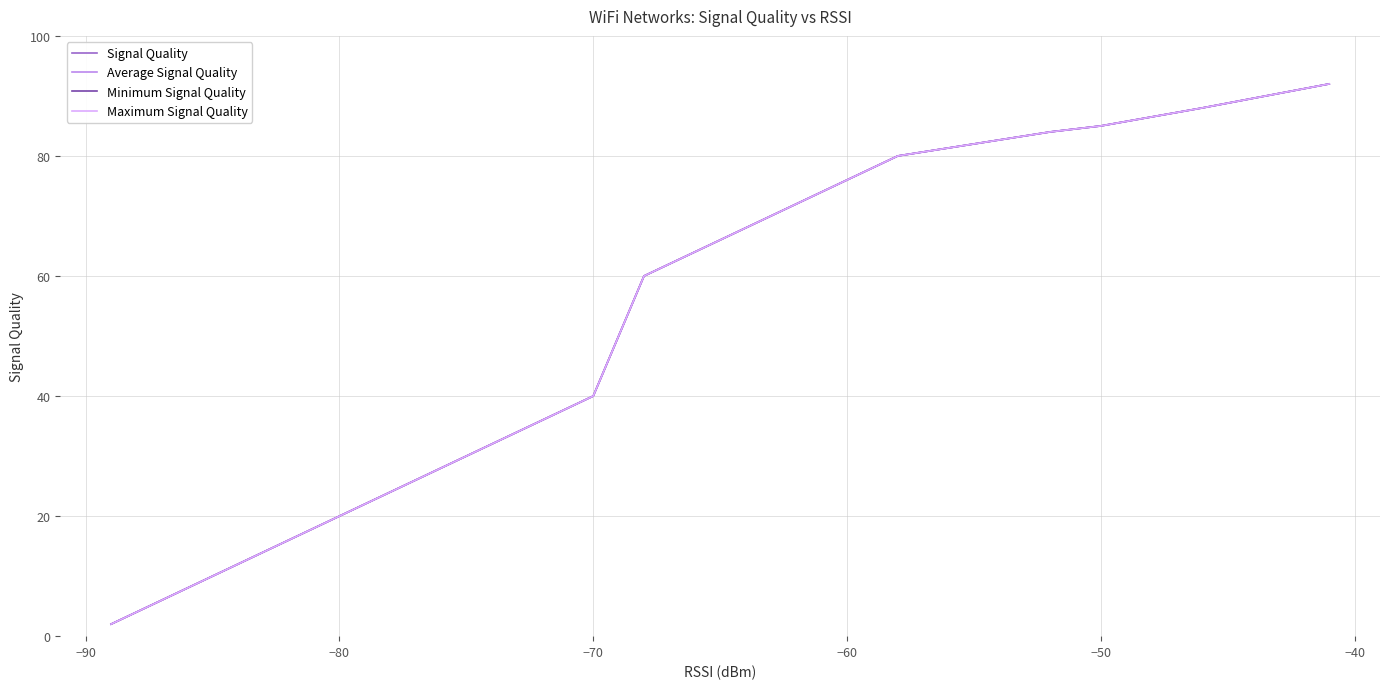

True or false: Minimum Signal Quality has more than 0 points higher than both neighbors.

False